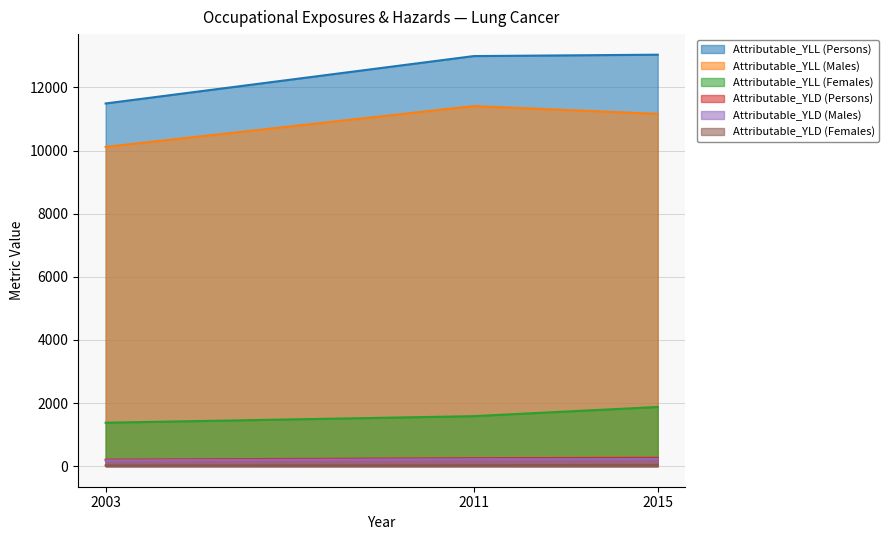

Between 2011 and 2003, which is larger?

2011